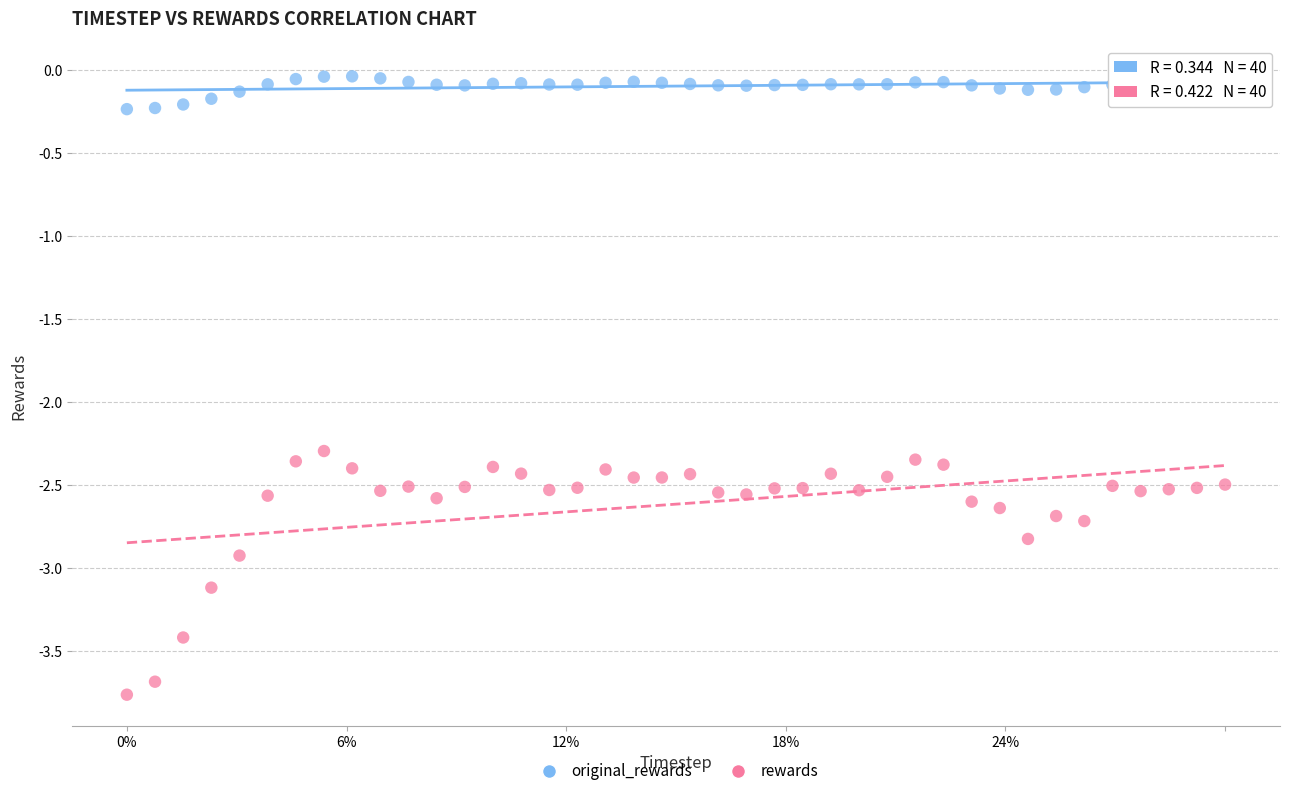

Which series reaches the minimum Y coordinate?

rewards